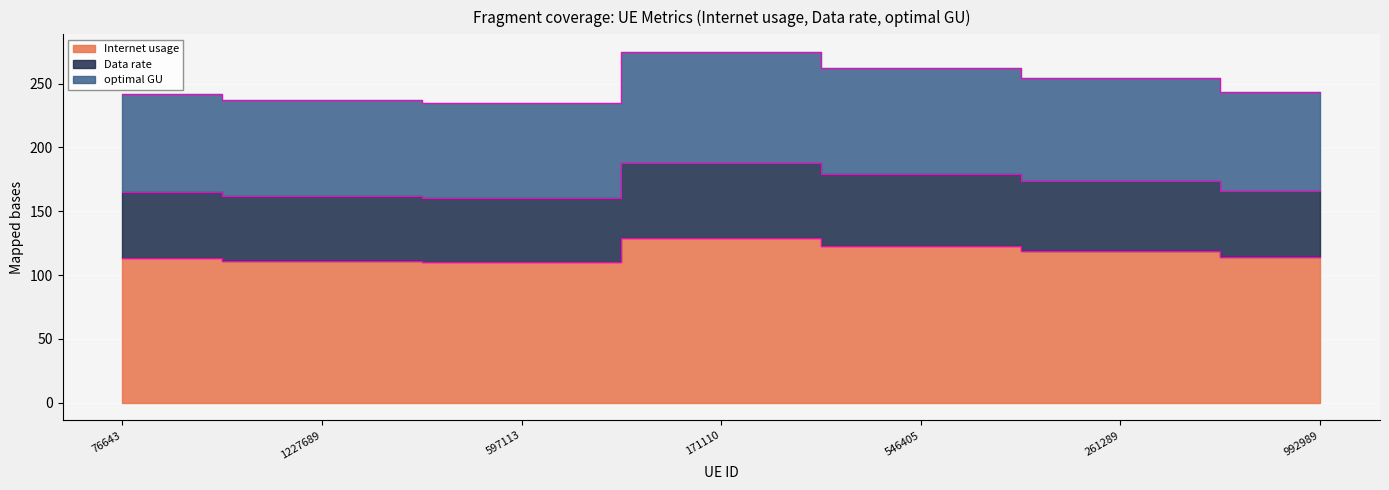

What is the label of the 7th point from the left?

992989